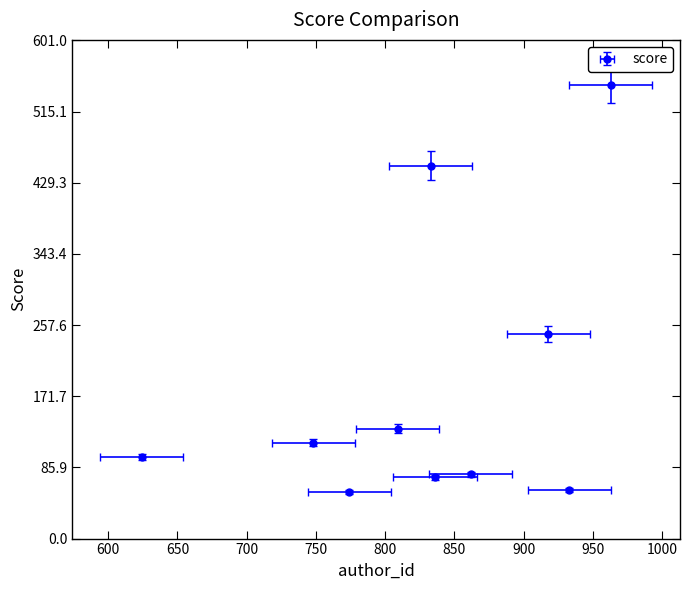

Reading right to left, transcribe all the data shown in this chart.

56.4	58.6	74.2	77.4	98.6	115.9	132.8	246.9	450.1	547.0